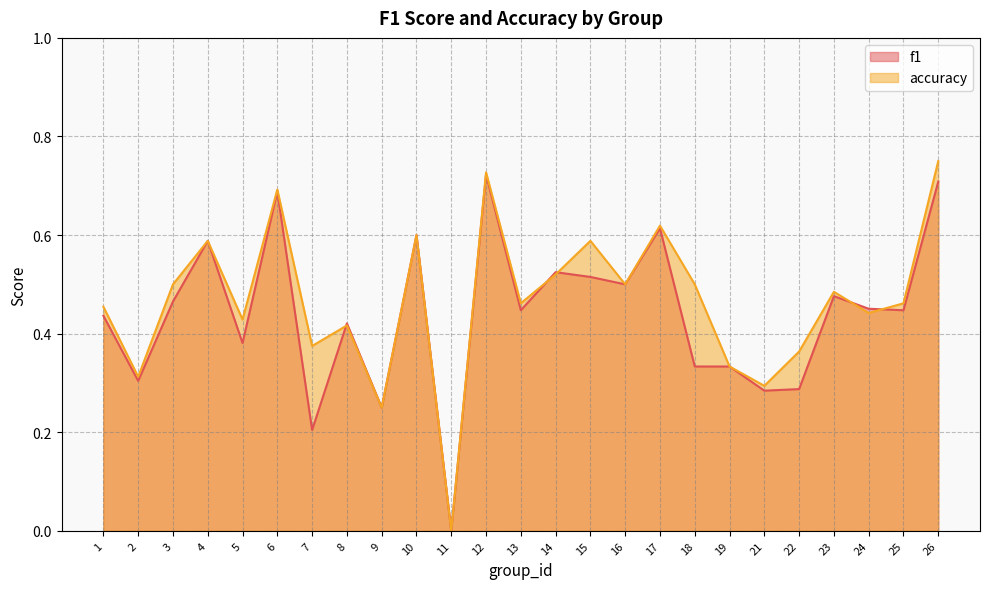

Where is f1 nearest to the value 0?

11